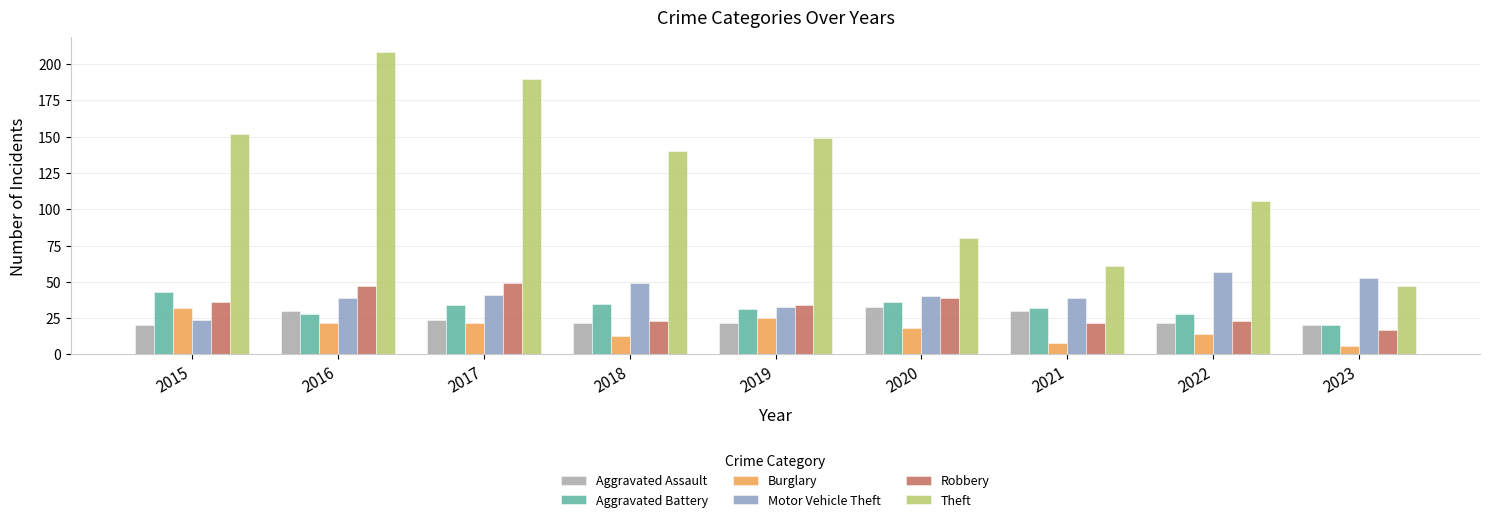

Which series has the widest spread of values?

Theft